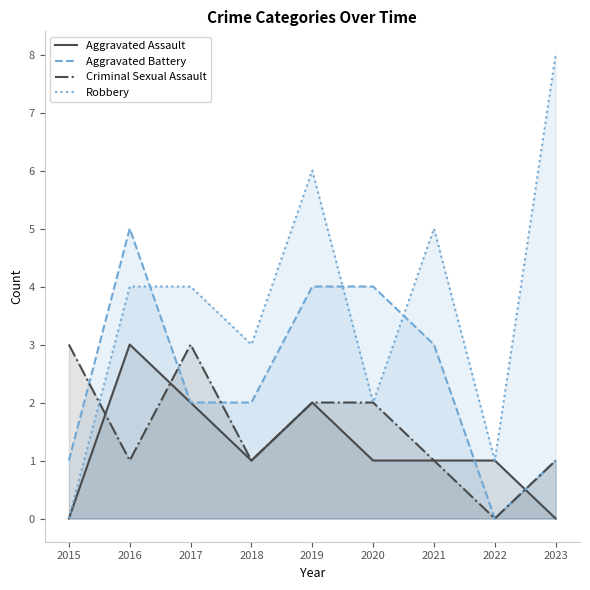

How many lines are shown in the chart?

4